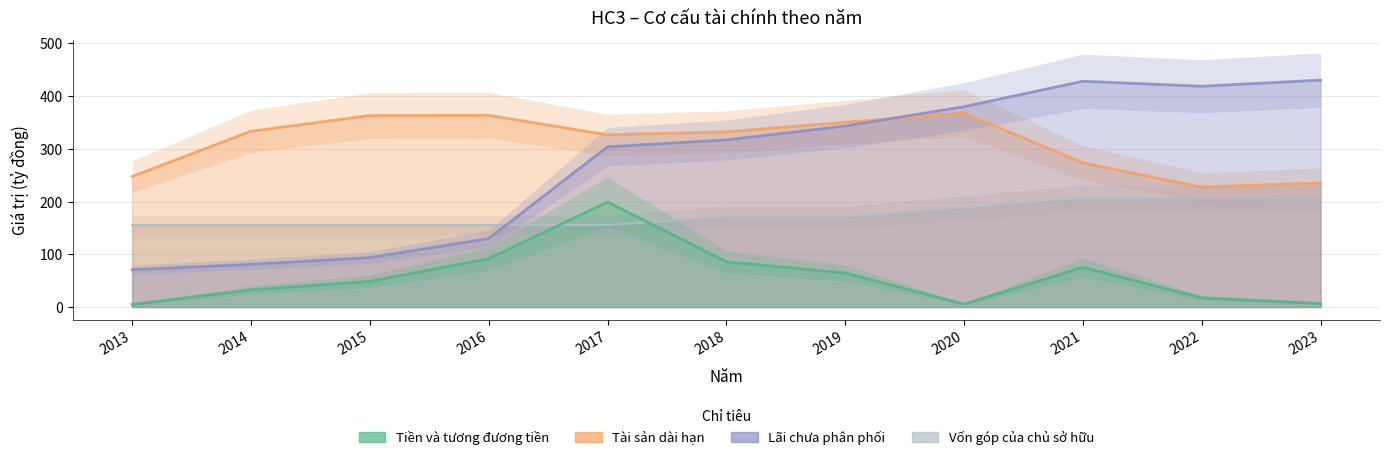

How many times do Tài sản dài hạn and Lãi chưa phân phối cross each other?

1